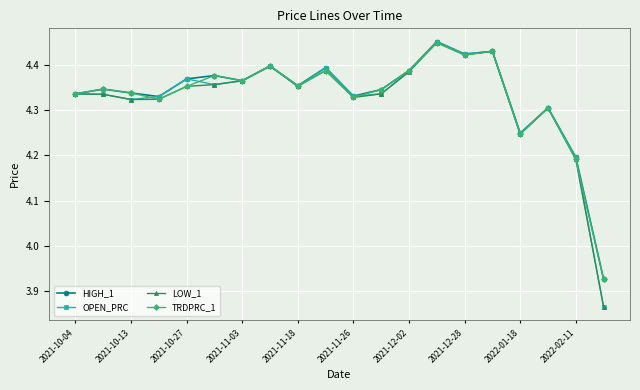

At how many categories does at least one series exceed 4?

19